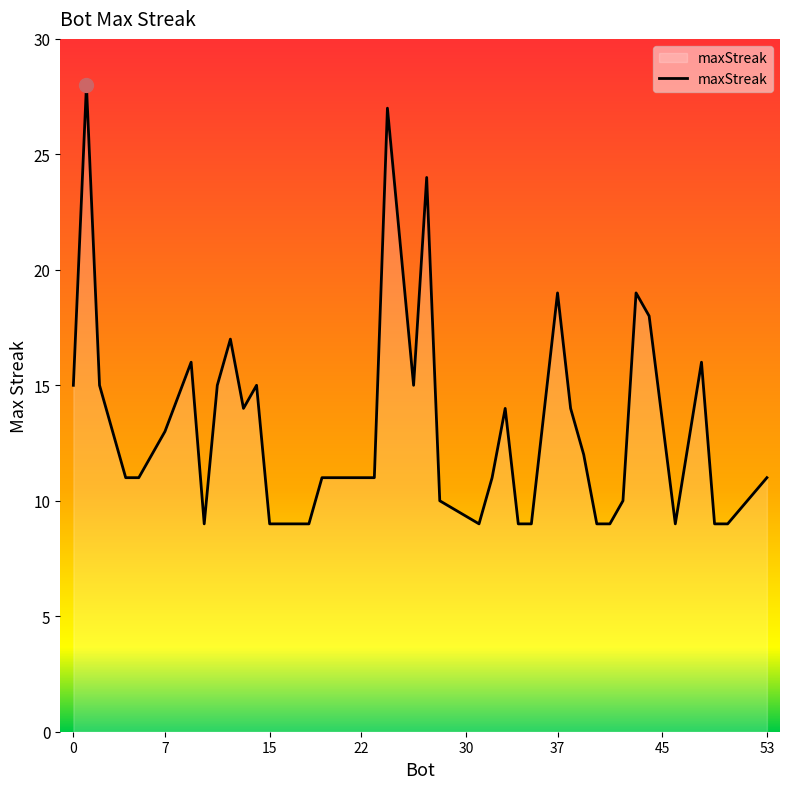

What is the smallest value displayed?

9